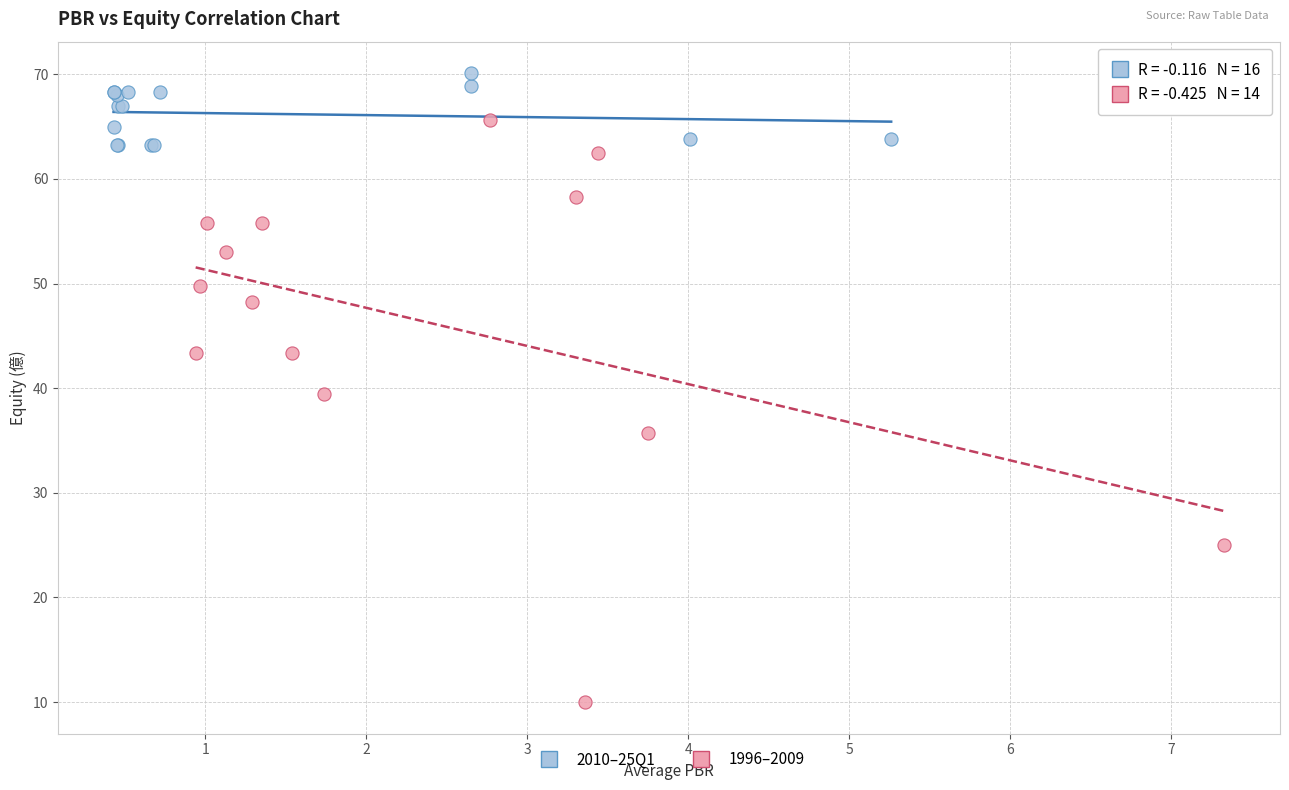

Which series has the widest spread of Y values?

1996–2009